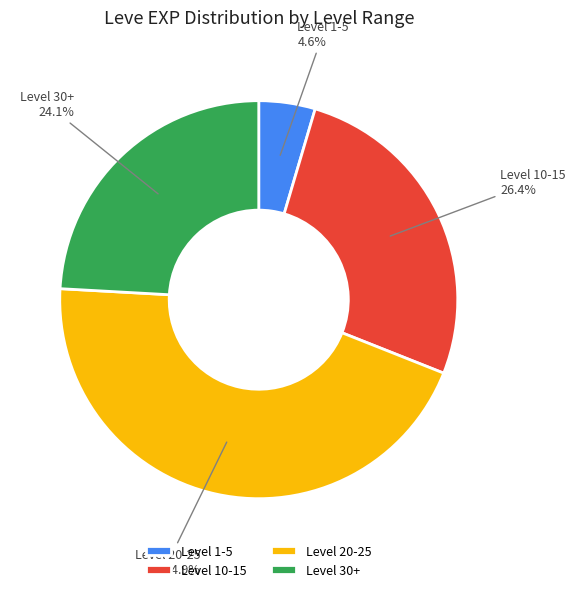

Which slice is the largest?

Level 20-25